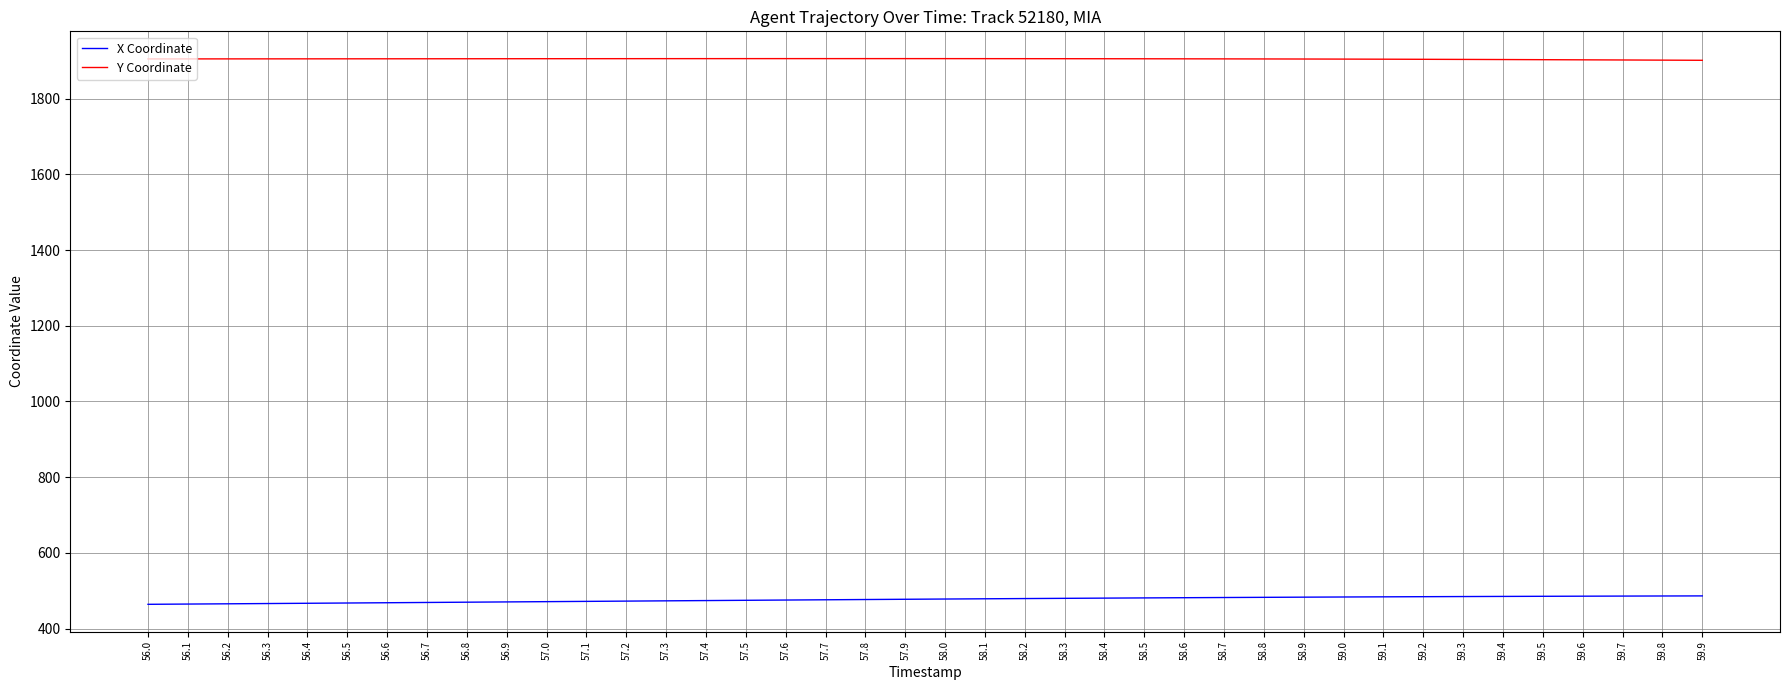

Rank the series by their average value, from lowest to highest.

X Coordinate, Y Coordinate